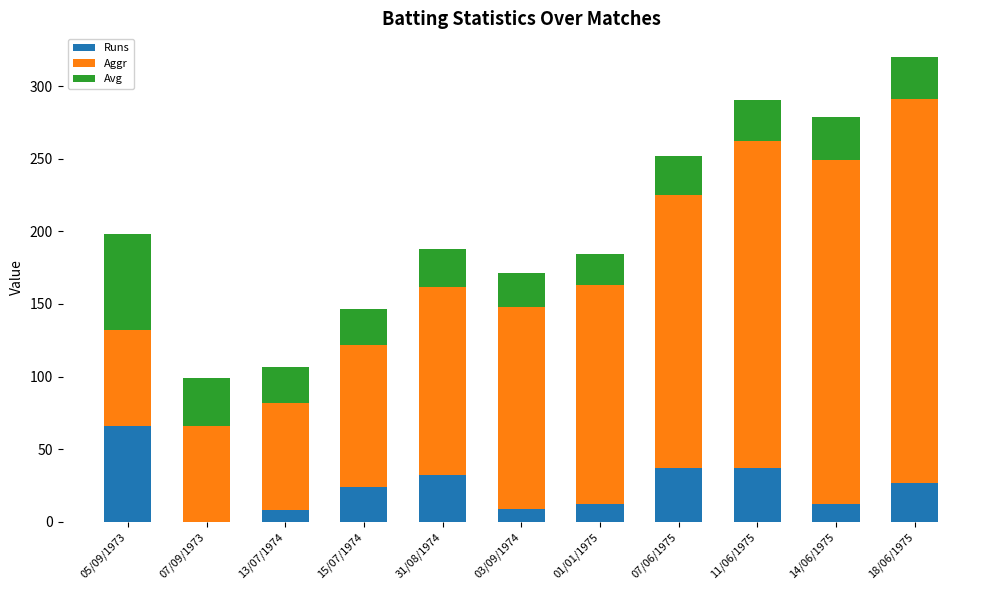

At which label does Runs reach its peak?

05/09/1973